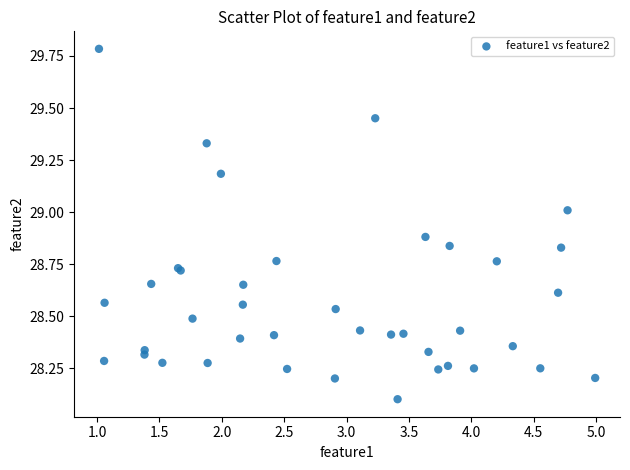

What Y value in the scatter plot is closest to 28?

28.1